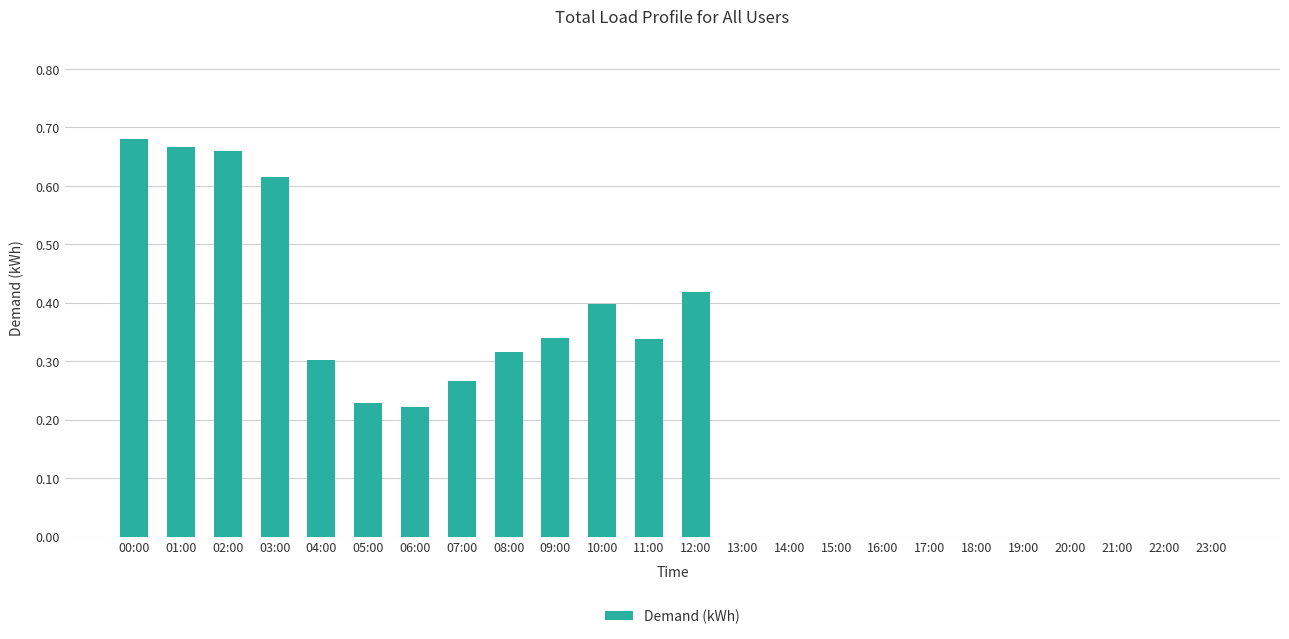

The chart shows a value of 0.3 at 04:00. True or false?

True